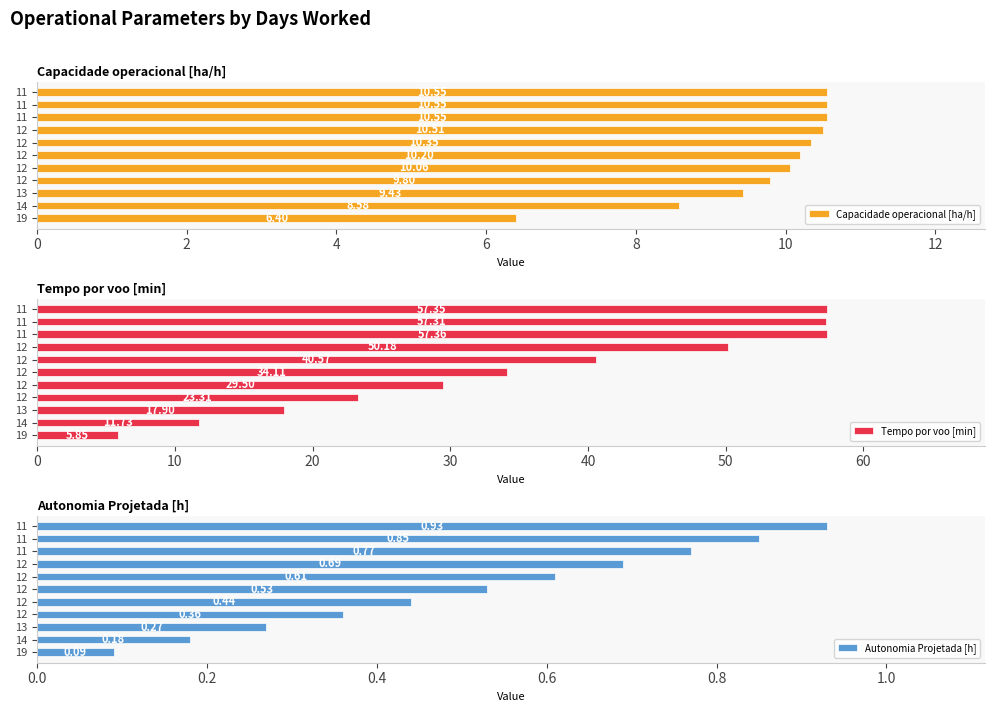

Rank the series by their average value, from lowest to highest.

Autonomia Projetada [h], Capacidade operacional [ha/h], Tempo por voo [min]